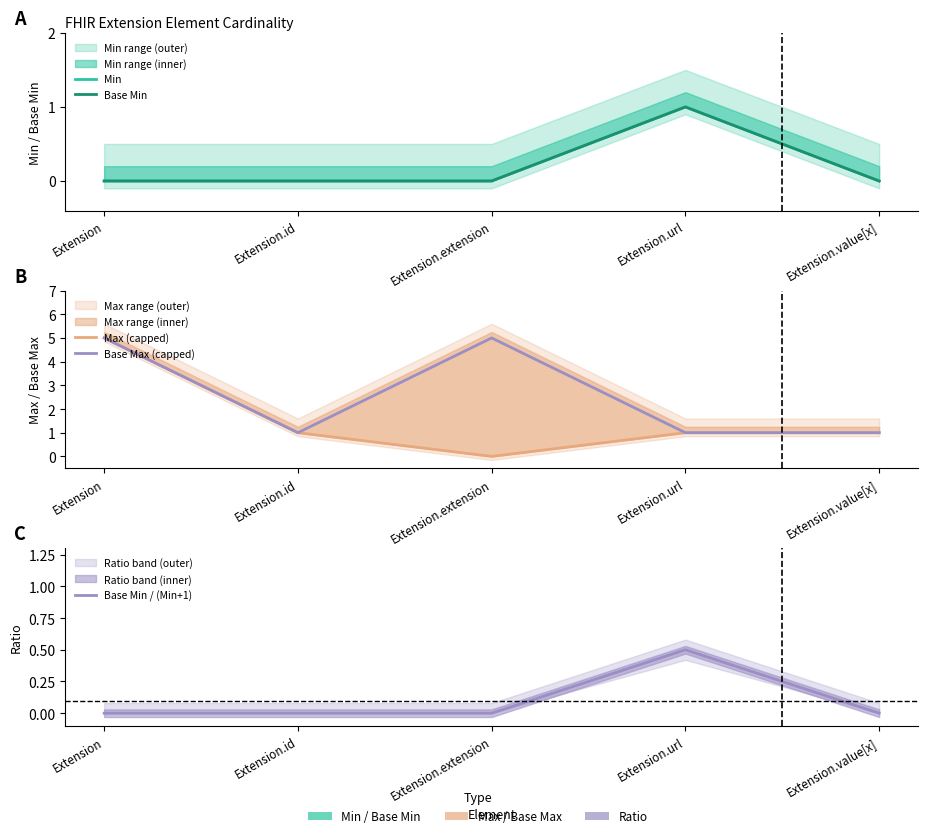

Reading right to left, what are all the values shown in this chart?

Min: Extension.value[x]=0.0	Extension.url=1.0	Extension.extension=0.0	Extension.id=0.0	Extension=0.0
Base Min: Extension.value[x]=0.0	Extension.url=1.0	Extension.extension=0.0	Extension.id=0.0	Extension=0.0
Max (capped): Extension.value[x]=1.0	Extension.url=1.0	Extension.extension=0.0	Extension.id=1.0	Extension=5.0
Base Max (capped): Extension.value[x]=1.0	Extension.url=1.0	Extension.extension=5.0	Extension.id=1.0	Extension=5.0
Base Min / (Min+1): Extension.value[x]=0.0	Extension.url=0.5	Extension.extension=0.0	Extension.id=0.0	Extension=0.0